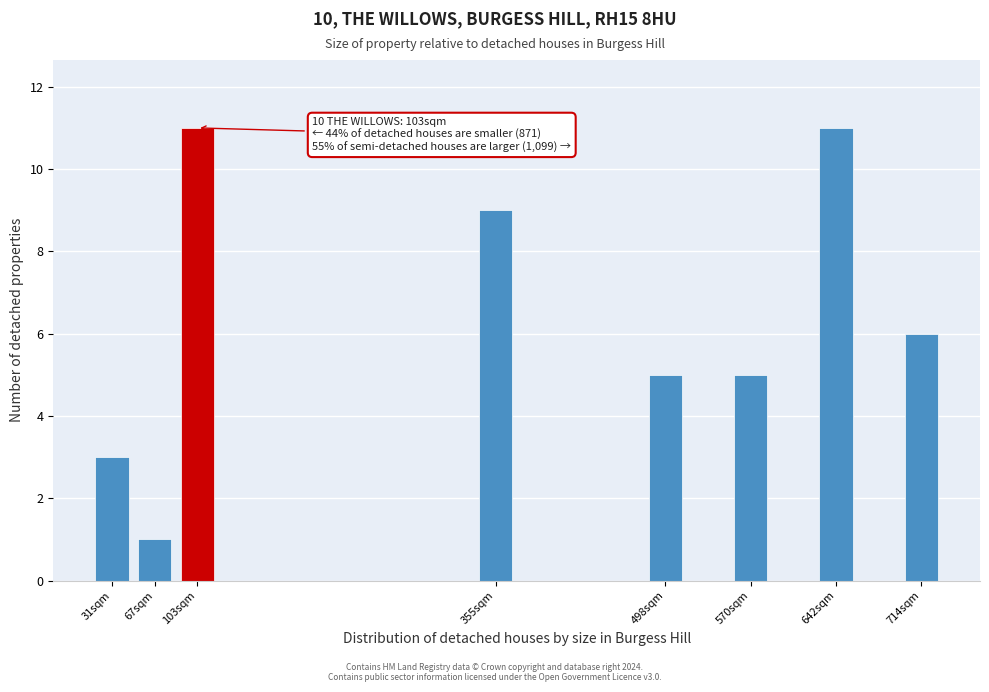

Reading right to left, what are all the values shown in this chart?

714sqm=6	642sqm=11	570sqm=5	498sqm=5	355sqm=9	103sqm=11	67sqm=1	31sqm=3